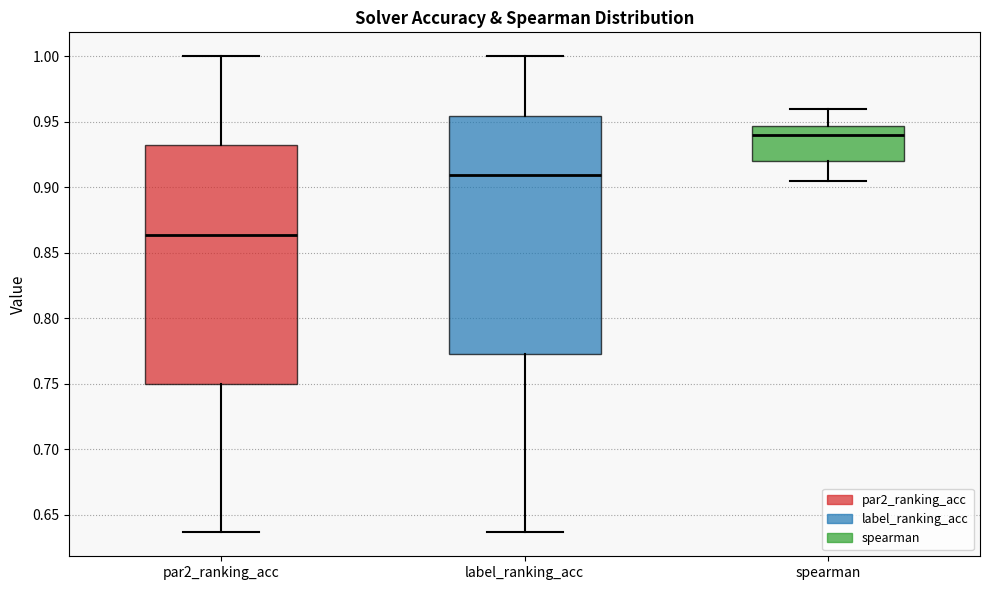

Reading left to right, transcribe this box plot: for each box, give where its median line is, the range the box spans, and where its two whiskers end, as read against the y-axis. The values are not printed on the chart, so give them approximately, as read against the axis.

par2_ranking_acc: median 0.865, box 0.750 to 0.930, whiskers 0.635 to 1.000
label_ranking_acc: median 0.910, box 0.775 to 0.955, whiskers 0.635 to 1.000
spearman: median 0.940, box 0.920 to 0.945, whiskers 0.905 to 0.960